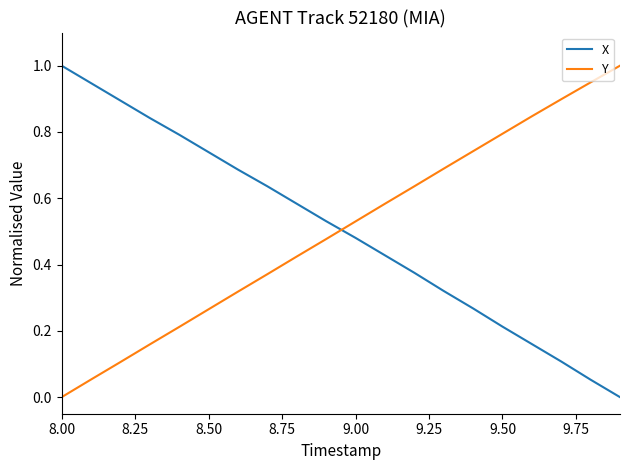

What is the maximum value shown in the chart?

1.0